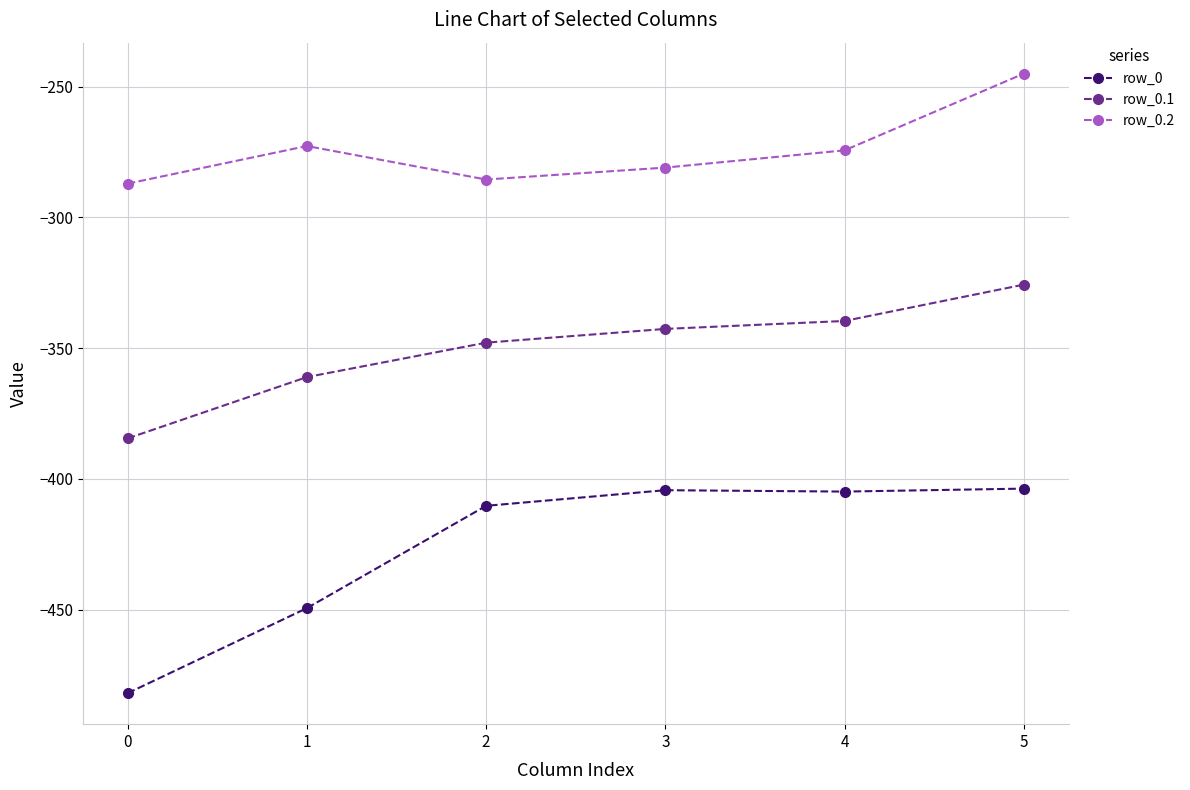

What is the difference between the maximum and minimum values in the row_0.1 series?

58.8